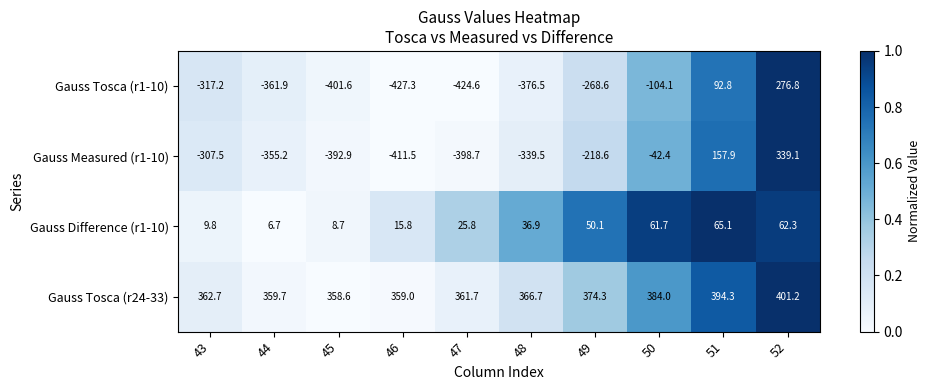

How many data points in Gauss Measured (r1-10) are less than -307?

6